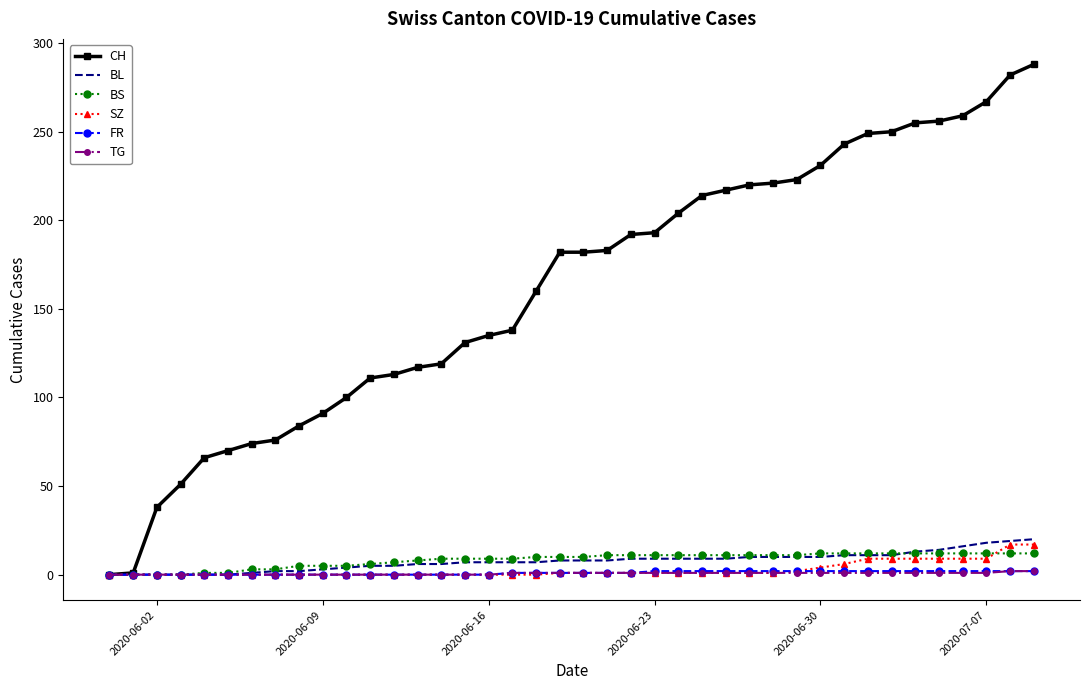

What is the average value of the TG series?

1